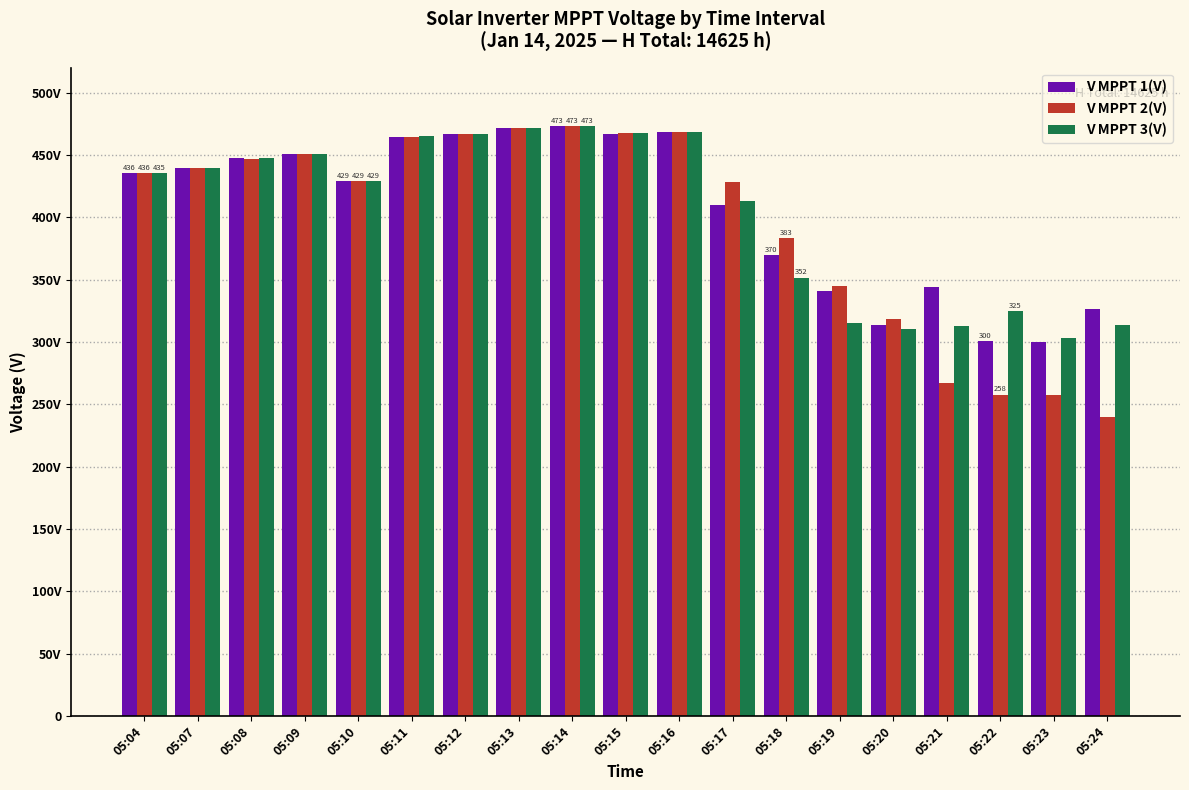

Is it true that V MPPT 1(V) equals 719.6 at 05:12?

False